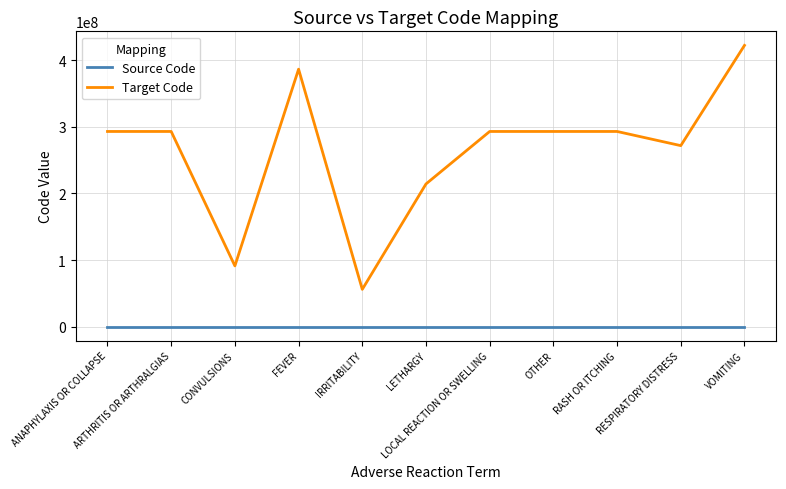

What is the greatest value displayed?

422400008